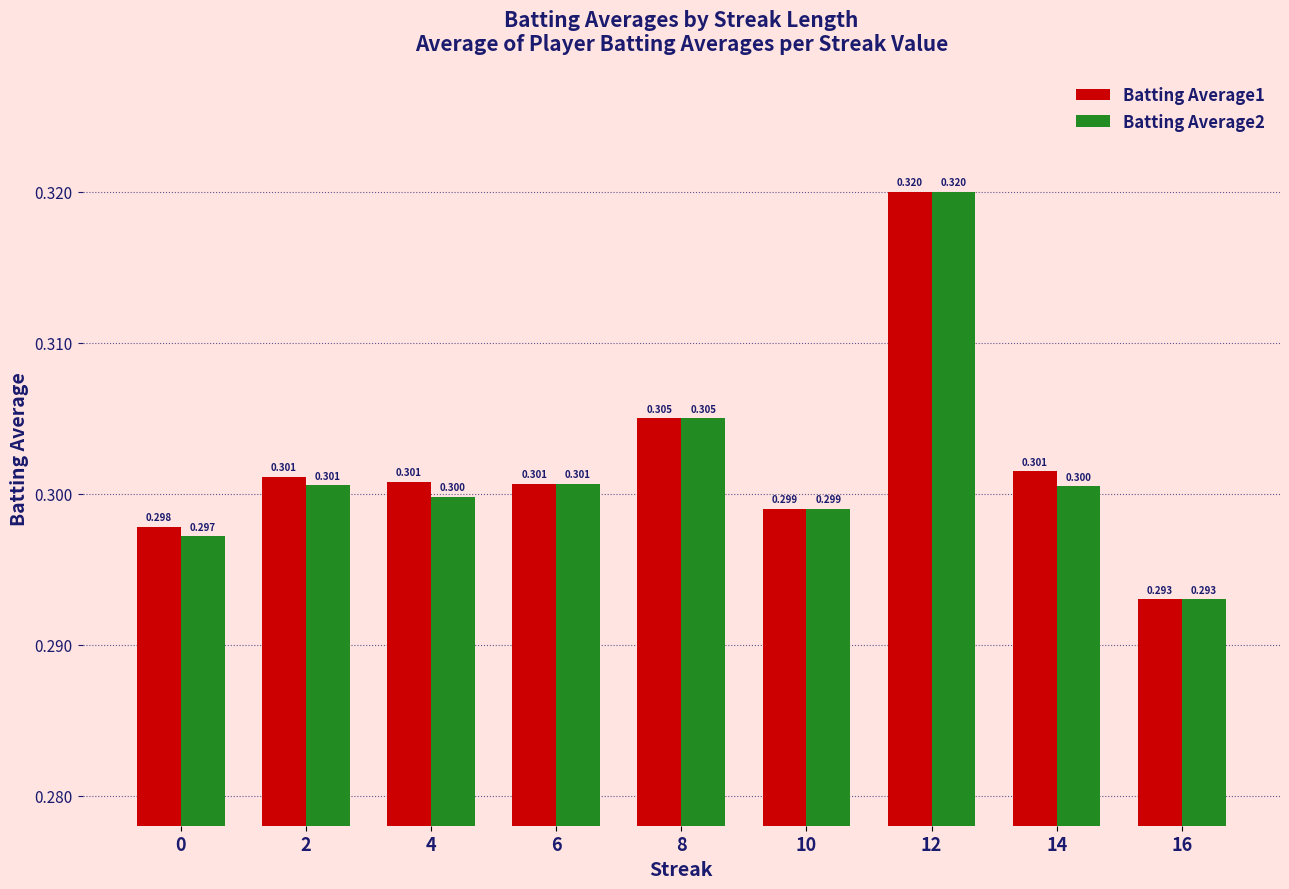

What is the smallest value displayed?

0.3